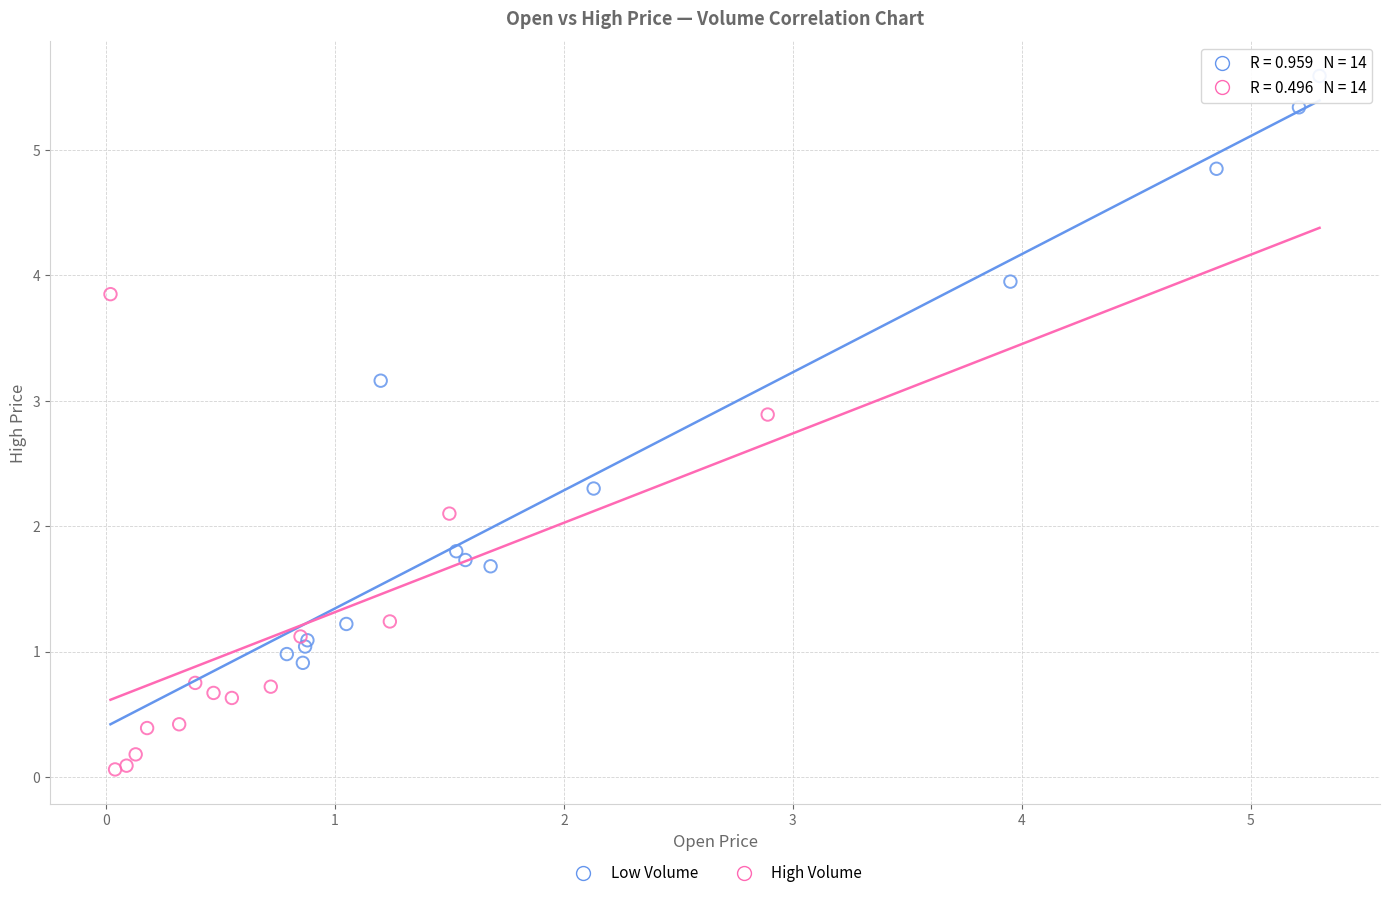

Which series reaches the minimum Y coordinate?

High Volume